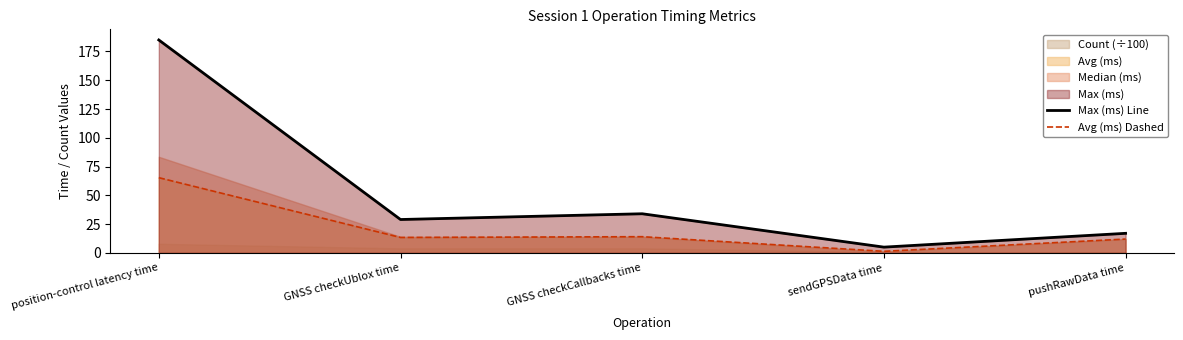

What is the difference between the Max (ms) Line values at GNSS checkCallbacks time and pushRawData time?

17.0